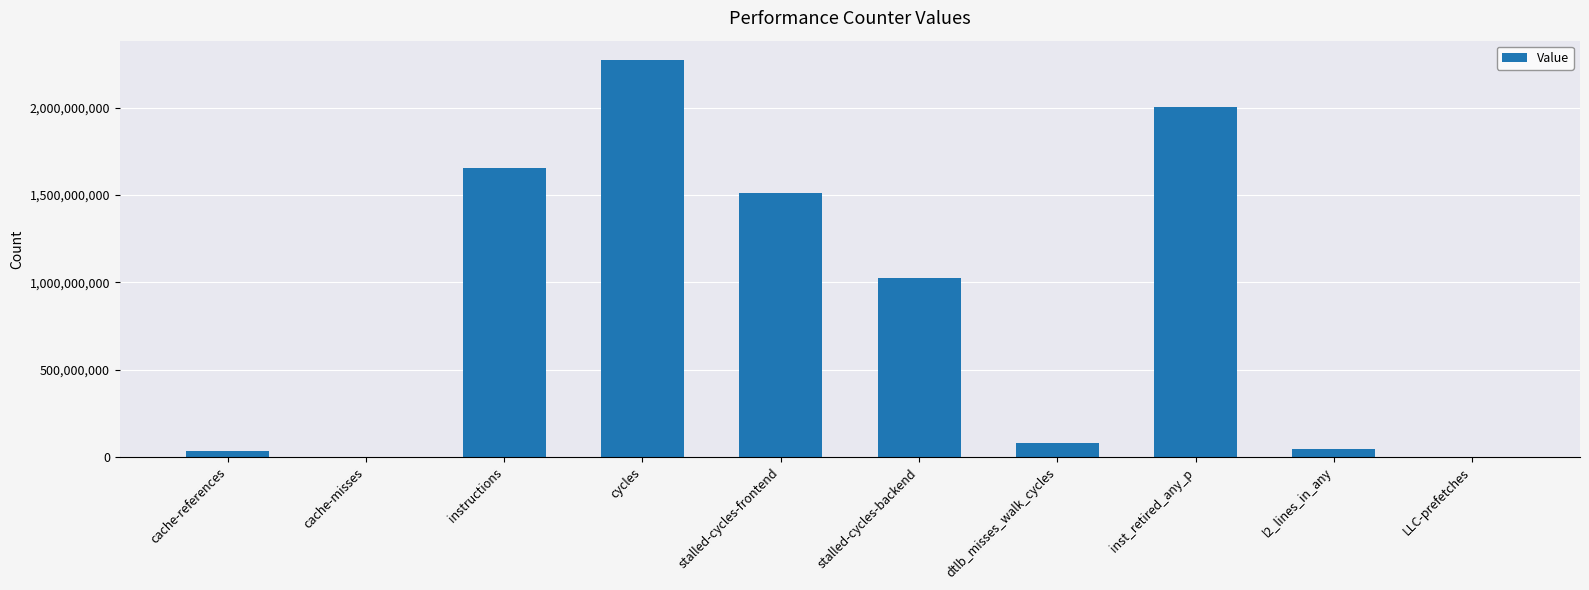

The chart shows a value of 2758998 at LLC-prefetches. True or false?

True